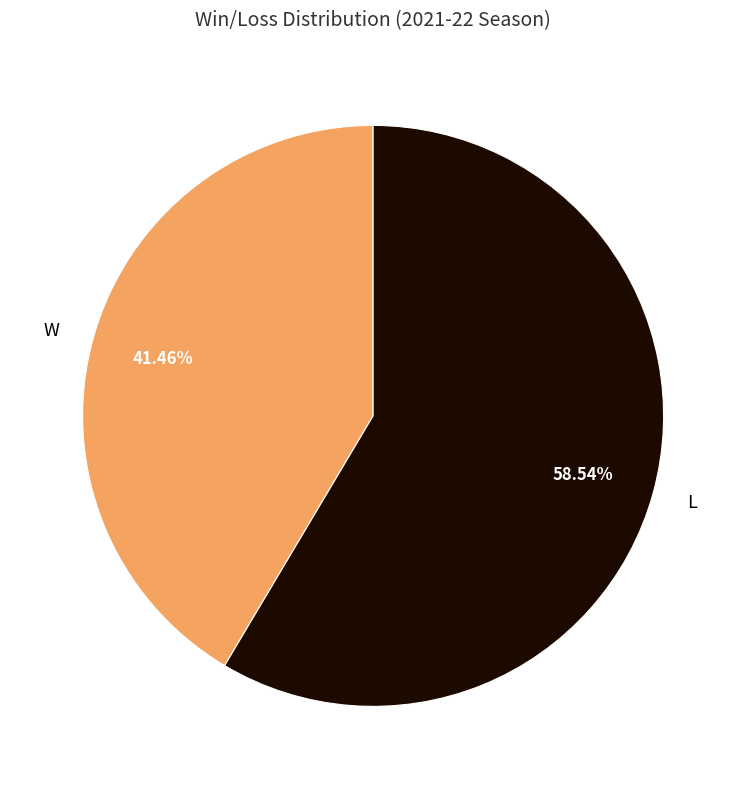

To the nearest percent, what is the average slice percentage?

50%